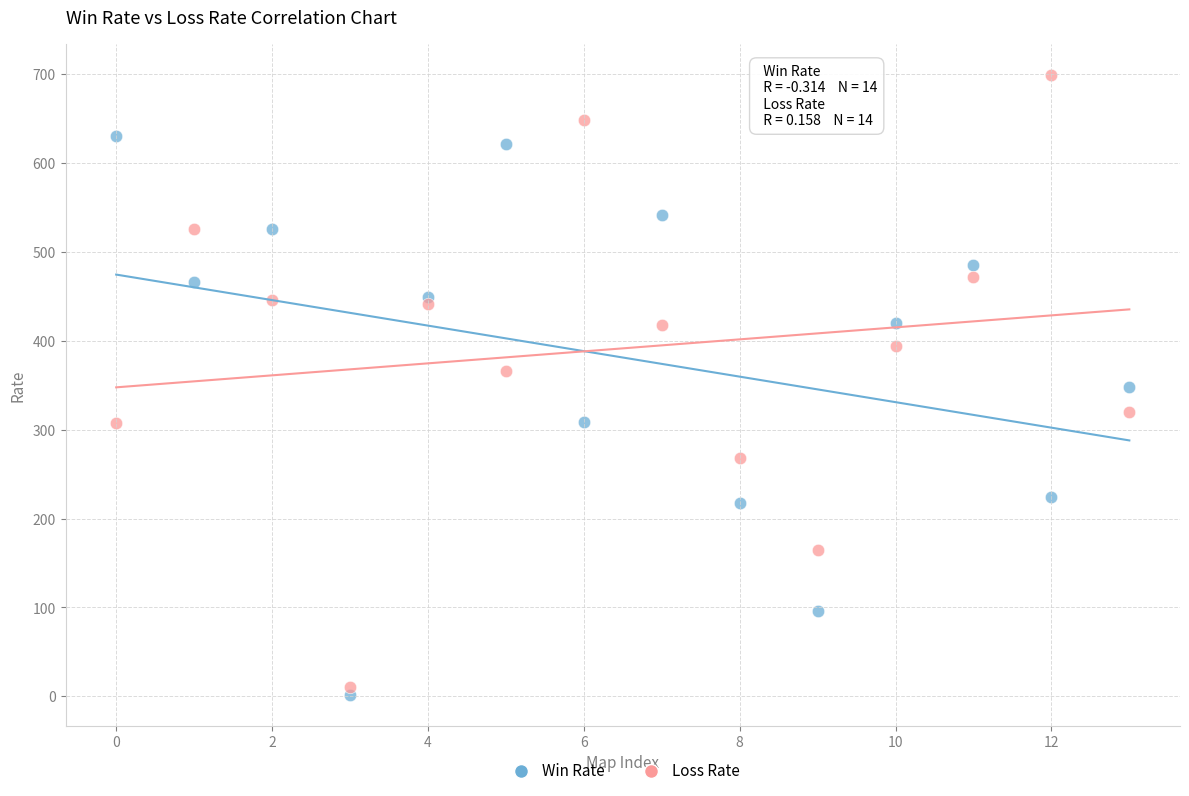

Across all data points, what is the range of Y values (max minus min)?

697